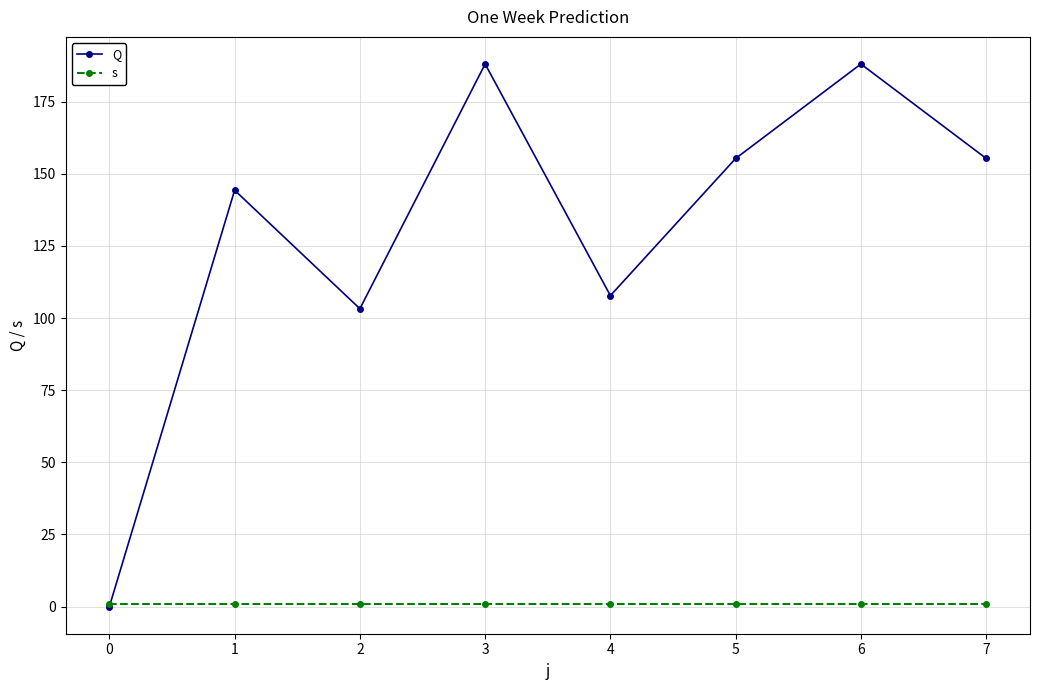

Is this an area chart (filled region under the line)?

No